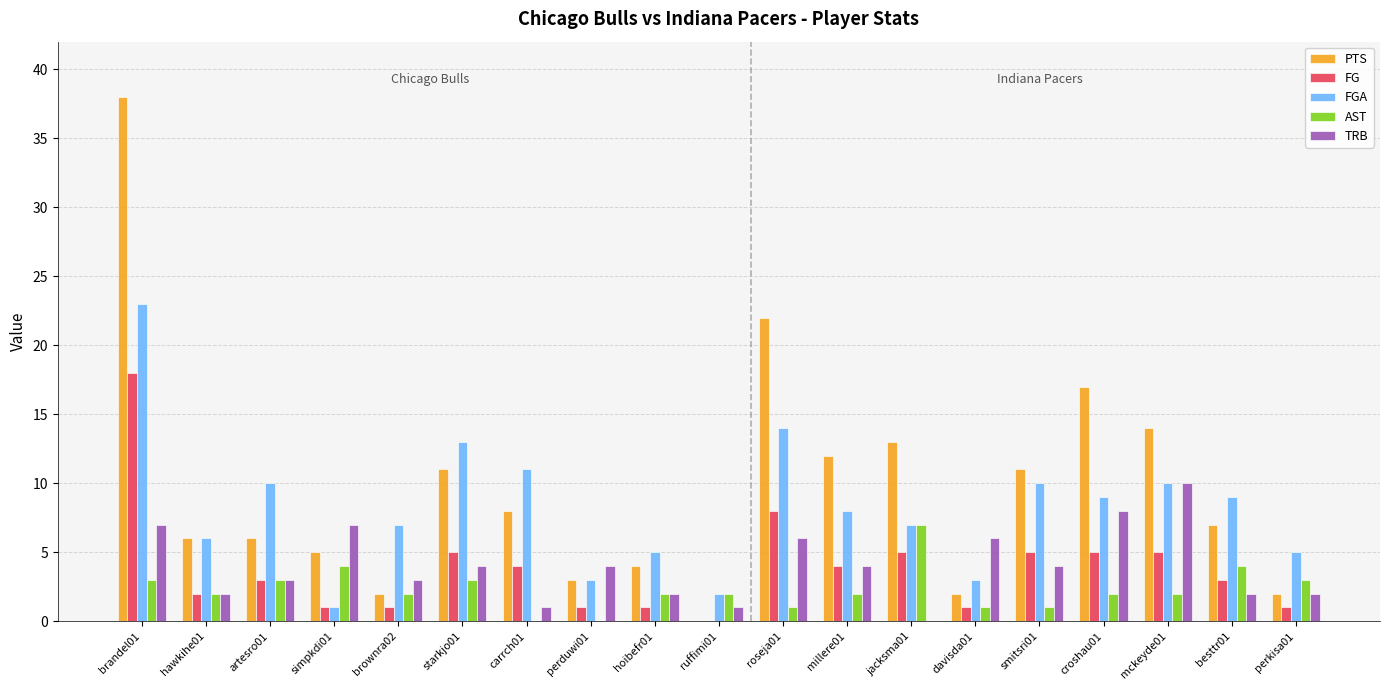

True or false: FG has a value of 11 at brandel01.

False